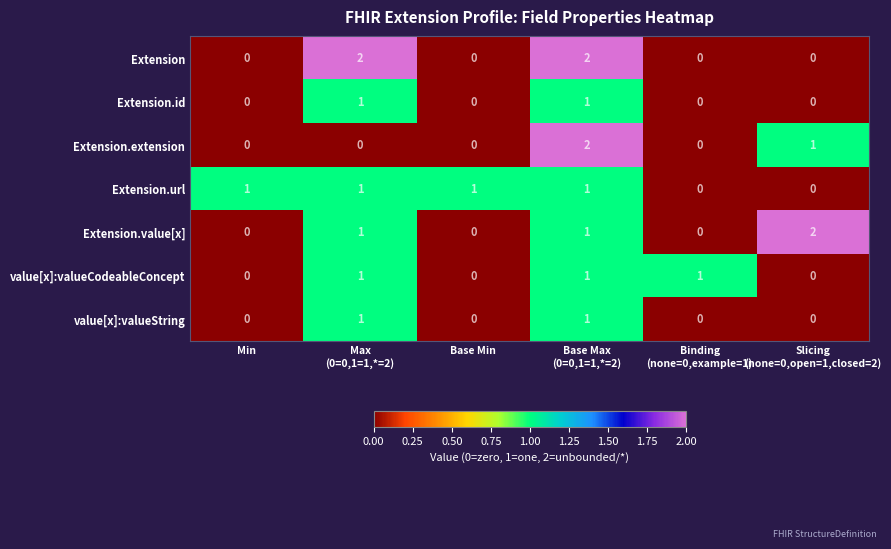

Count the number of data series in this chart.

7